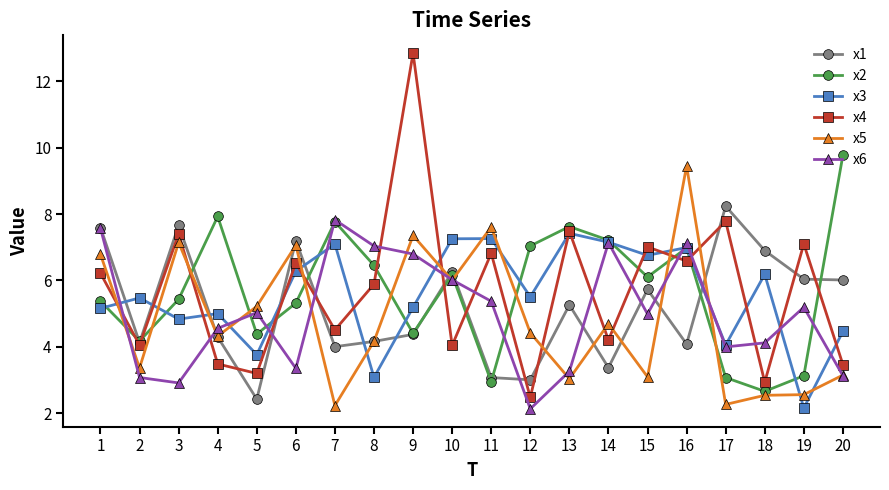

What is the difference between the maximum and minimum values in the x2 series?

7.1